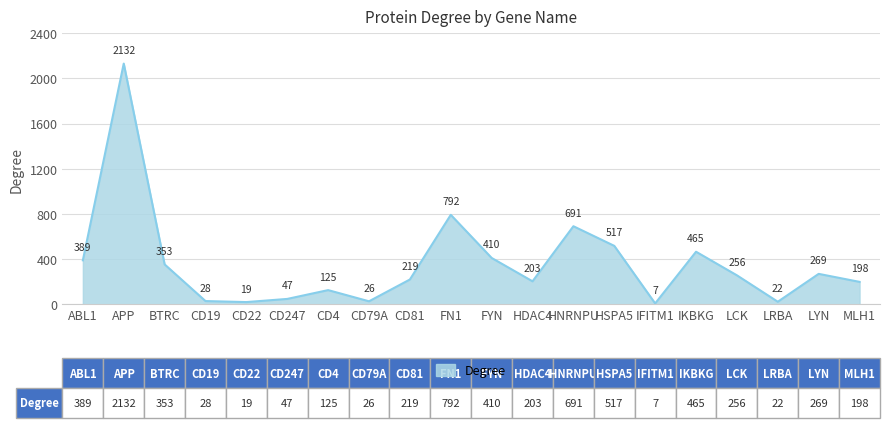

Between HSPA5 and IFITM1, which is larger?

HSPA5